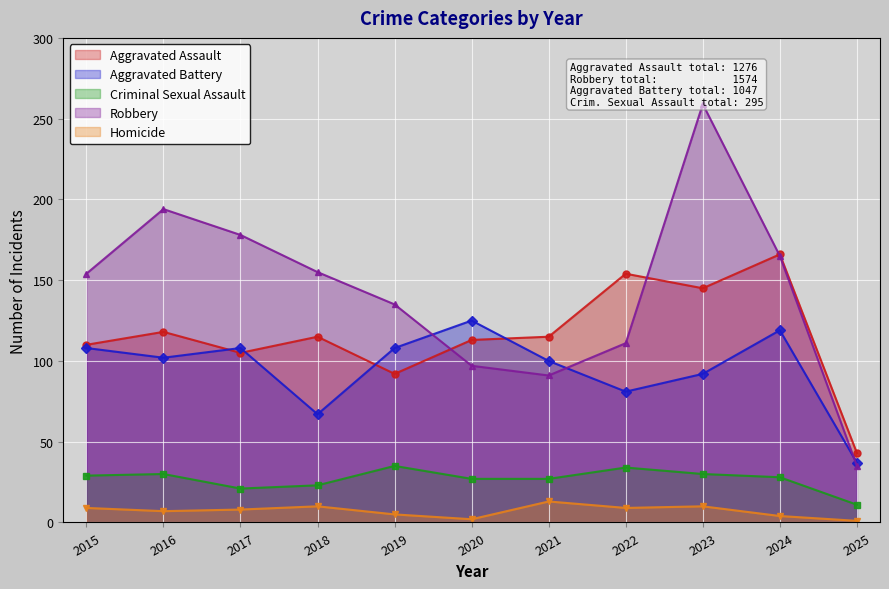

What is the approximate value of Criminal Sexual Assault at 2020?

27